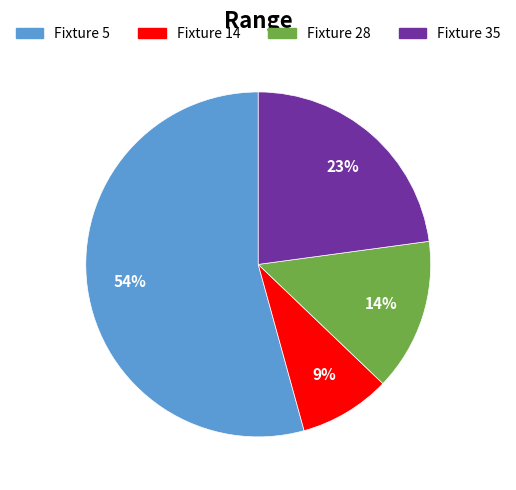

Which slice is the largest?

Fixture 5